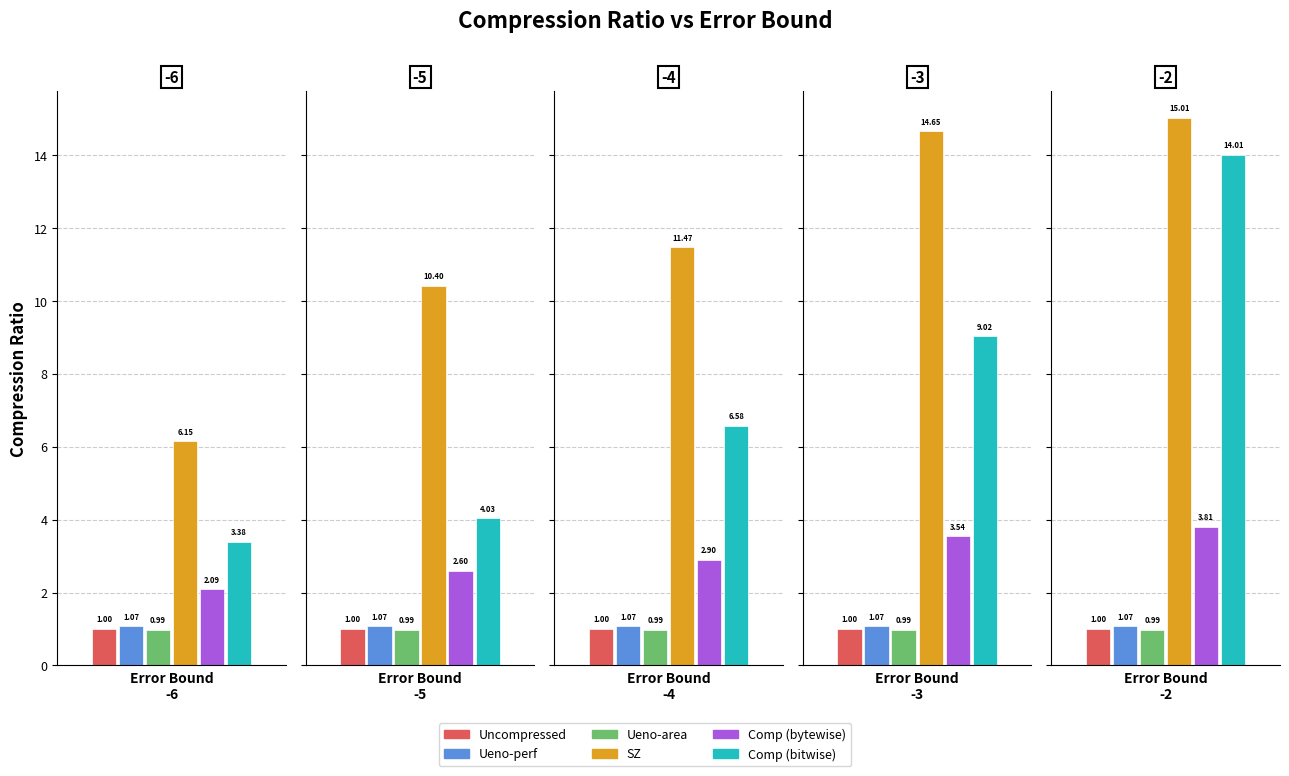

The value of Ueno-area at -2 is 1.4. True or false?

False